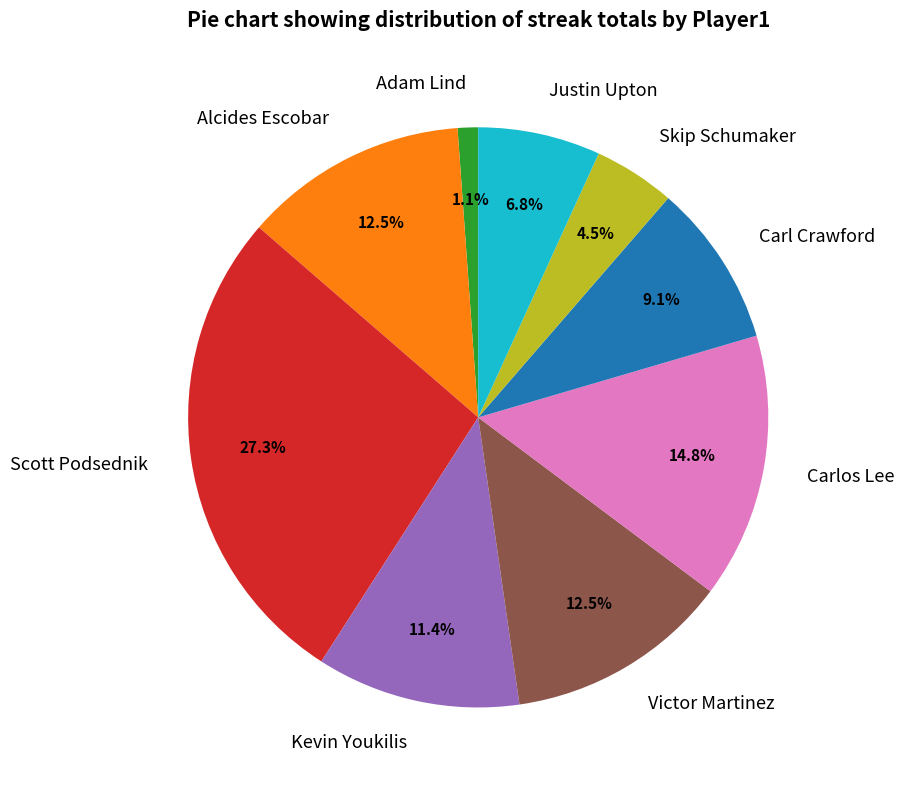

Combined, do Justin Upton and Adam Lind account for over 50%?

No